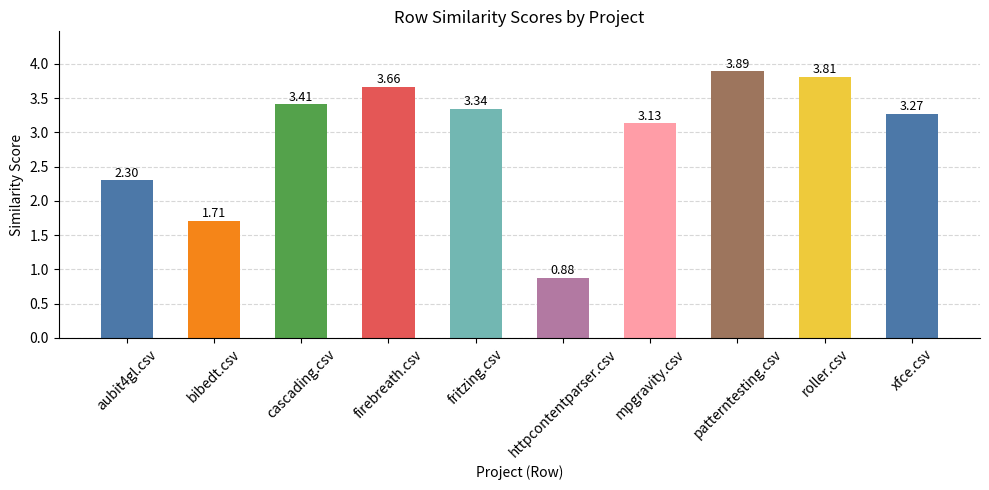

Rank the categories by value from lowest to highest.

httpcontentparser.csv, bibedt.csv, aubit4gl.csv, mpgravity.csv, xfce.csv, fritzing.csv, cascading.csv, firebreath.csv, roller.csv, patterntesting.csv